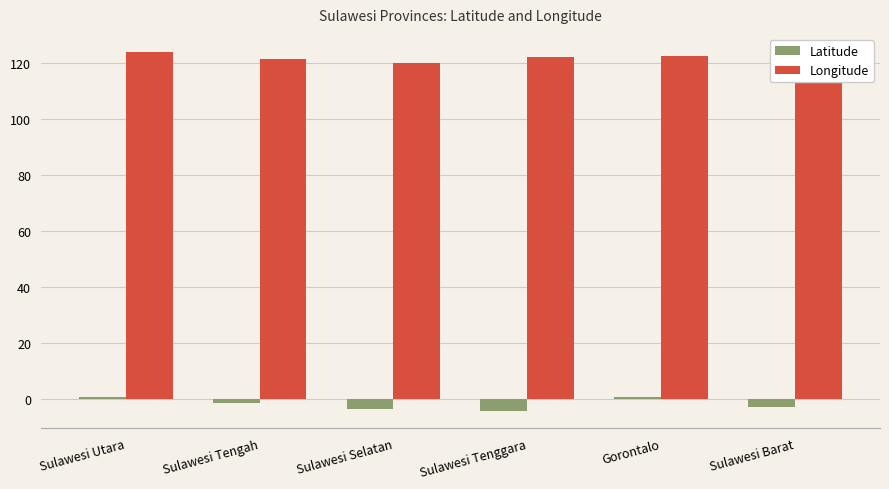

Which has a higher value, Sulawesi Tenggara or Sulawesi Utara?

Sulawesi Utara